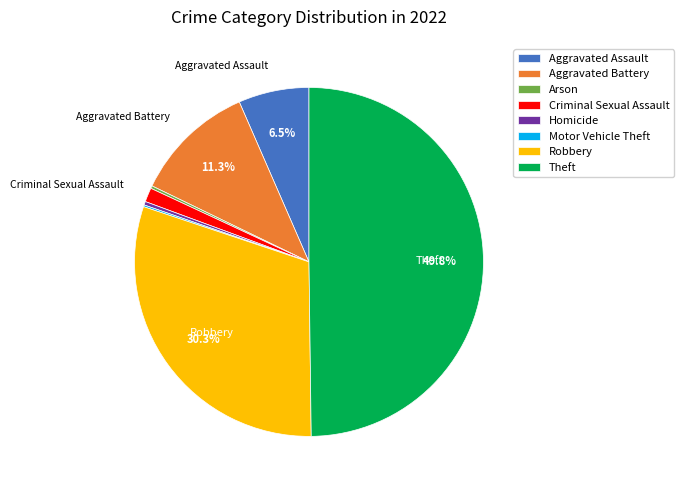

What portion of the pie excludes Aggravated Battery?

88.7%